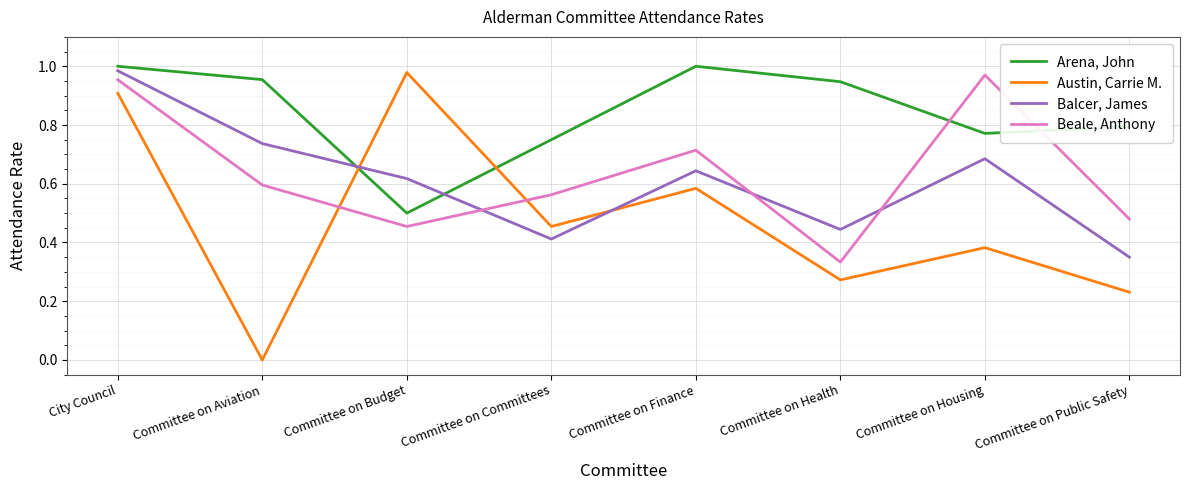

Which category has the lowest value in the Austin, Carrie M. series?

Committee on Aviation